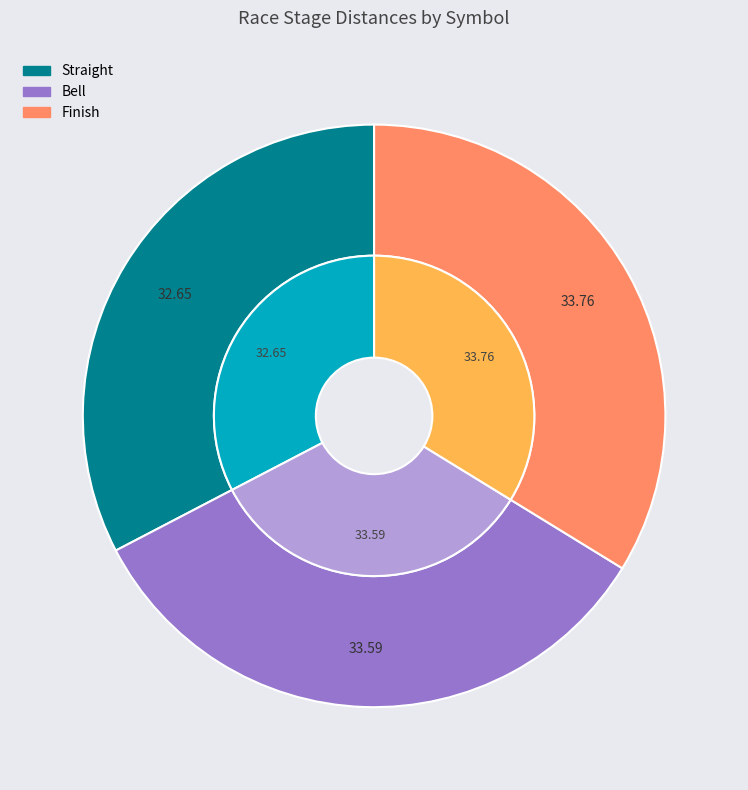

To the nearest percent, what portion does Finish represent?

34%